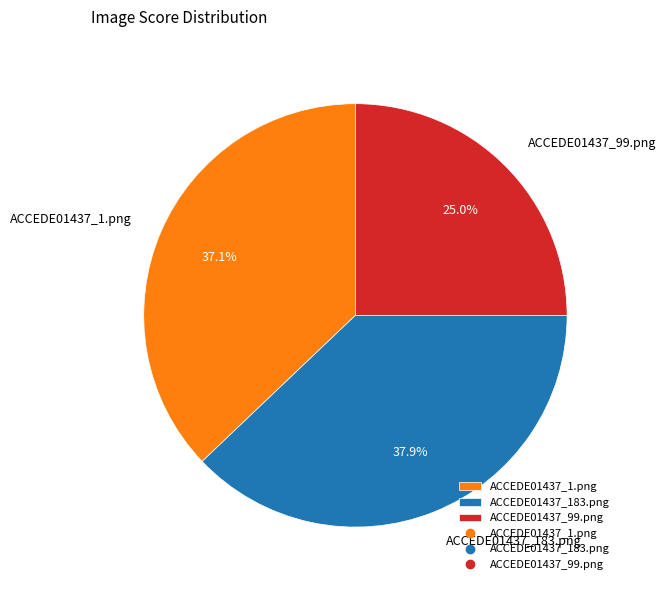

Does ACCEDE01437_99.png represent more than half of the total?

No